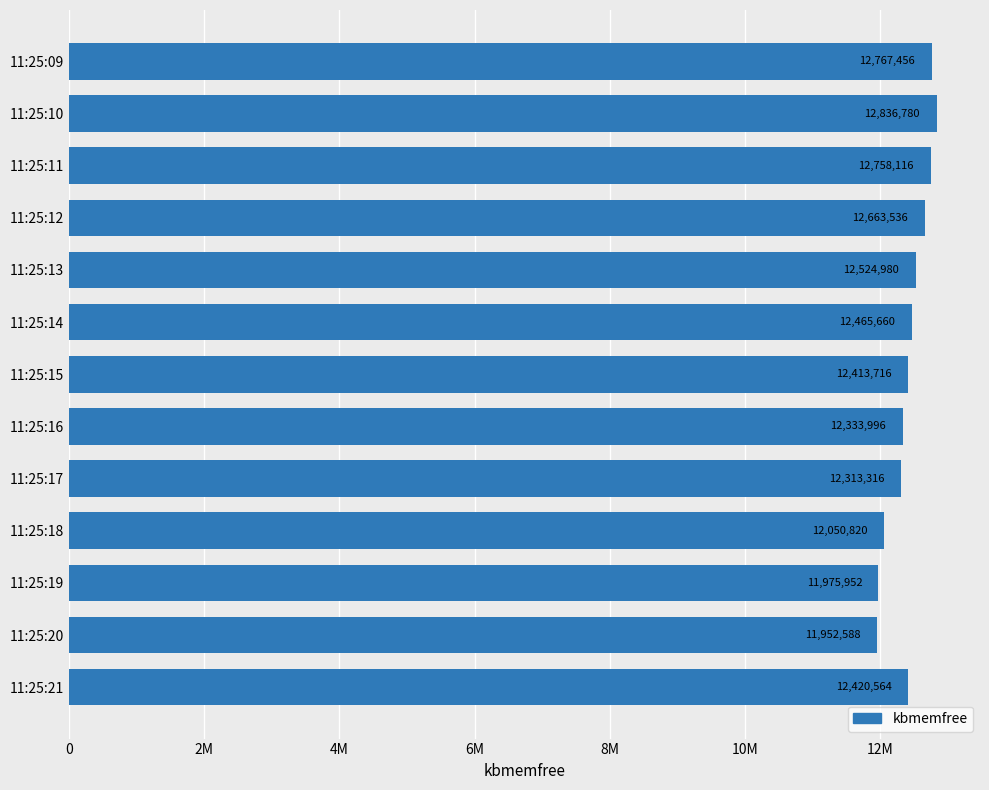

Which label corresponds to the largest value in the chart?

11:25:10